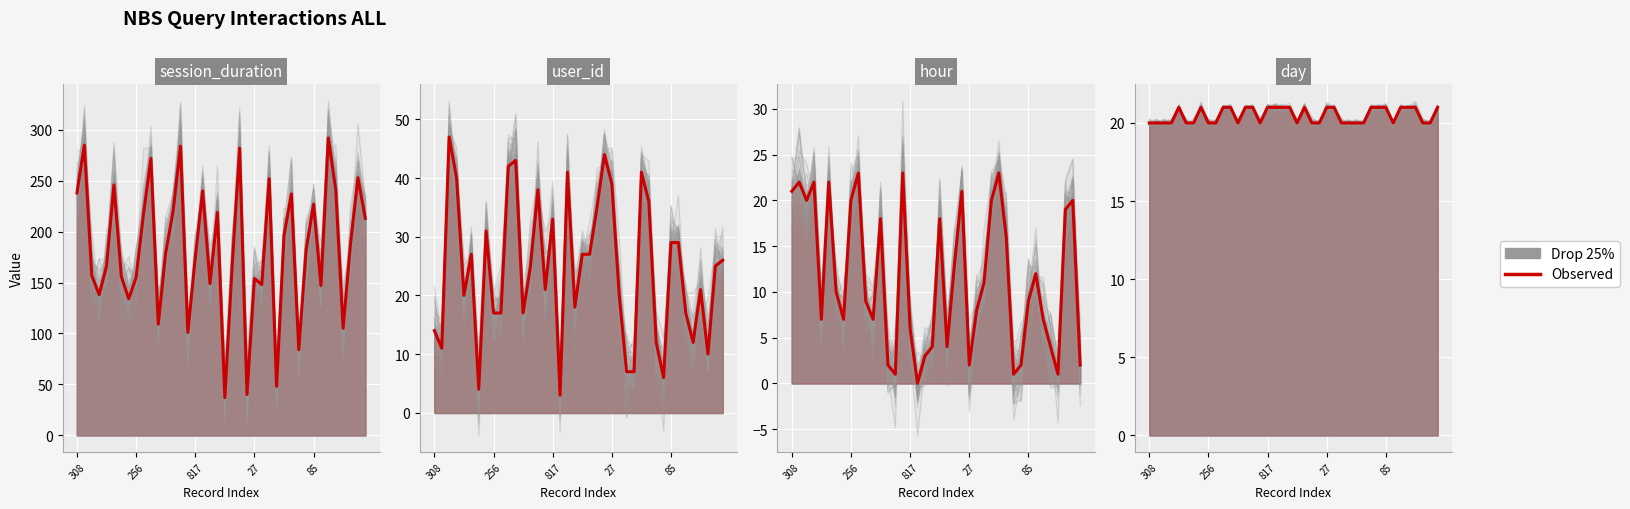

How many values in the Observed series exceed 182?

19